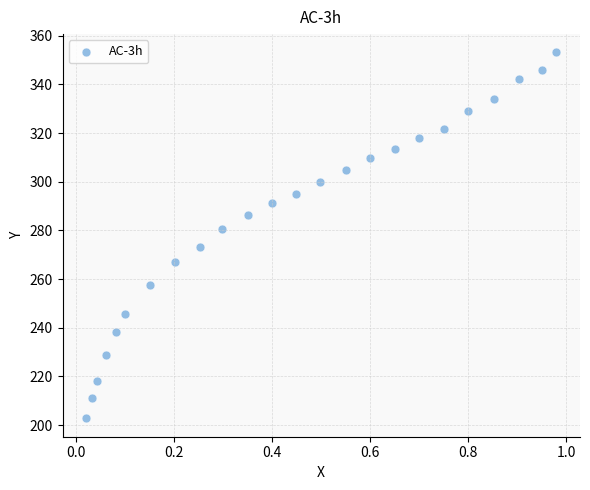

What is the range of X values (max minus min)?

1.0